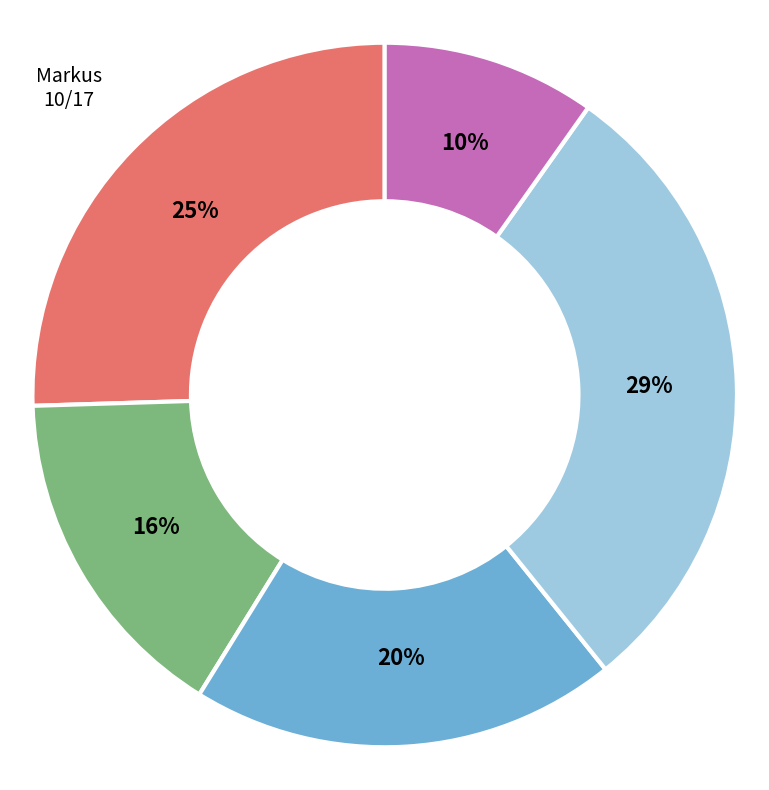

Is there any slice that represents more than half of the pie?

No